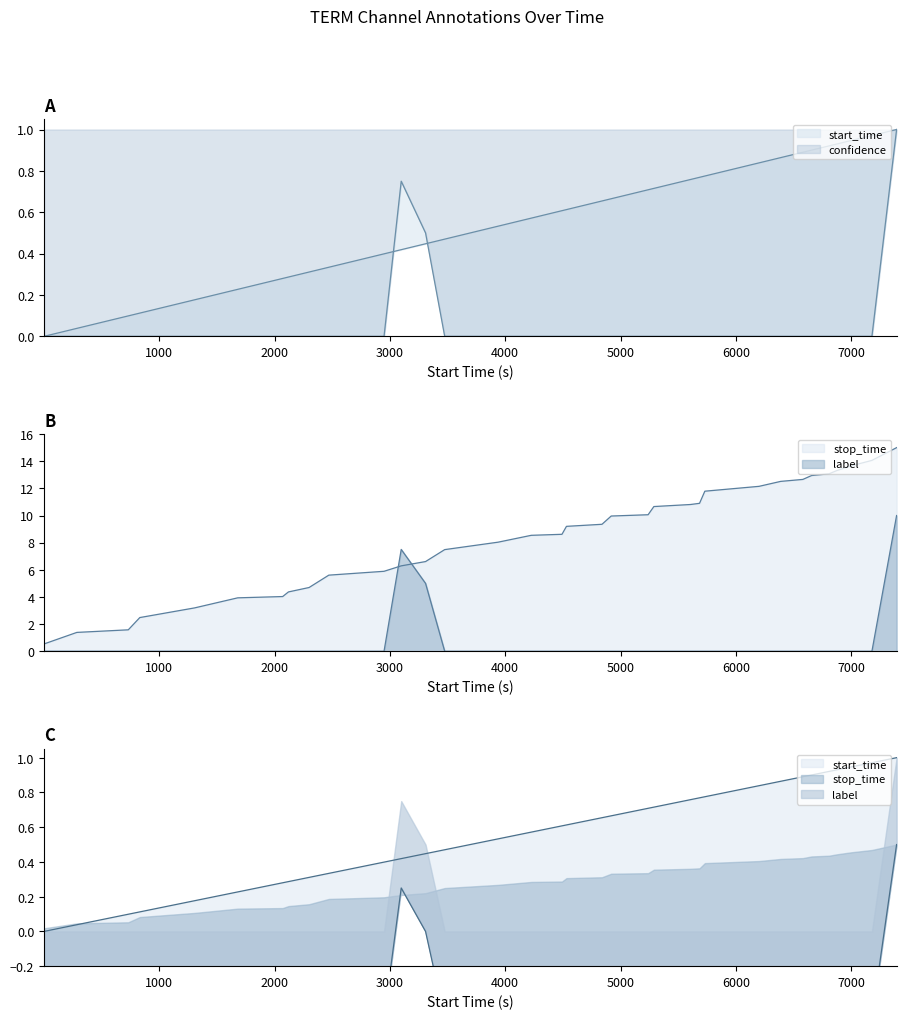

Reading right to left, extract all data points from this chart.

start_time: 1.0	1.0	0.9	0.9	0.9	0.9	0.9	0.9	0.8	0.8	0.8	0.8	0.7	0.7	0.7	0.7	0.6	0.6	0.6	0.5	0.5	0.4	0.4	0.4	0.3	0.3	0.3	0.3	0.2	0.2	0.1	0.1	0.0	0.0
stop_time: 15.0	14.1	13.7	13.3	13.1	12.9	12.7	12.5	12.1	11.8	10.9	10.8	10.7	10.1	10.0	9.4	9.2	8.6	8.5	8.0	7.5	6.6	6.3	5.9	5.6	4.7	4.4	4.0	3.9	3.2	2.5	1.6	1.4	0.5
label: 10.0	0.0	0.0	0.0	0.0	0.0	0.0	0.0	0.0	0.0	0.0	0.0	0.0	0.0	0.0	0.0	0.0	0.0	0.0	0.0	0.0	5.0	7.5	0.0	0.0	0.0	0.0	0.0	0.0	0.0	0.0	0.0	0.0	0.0